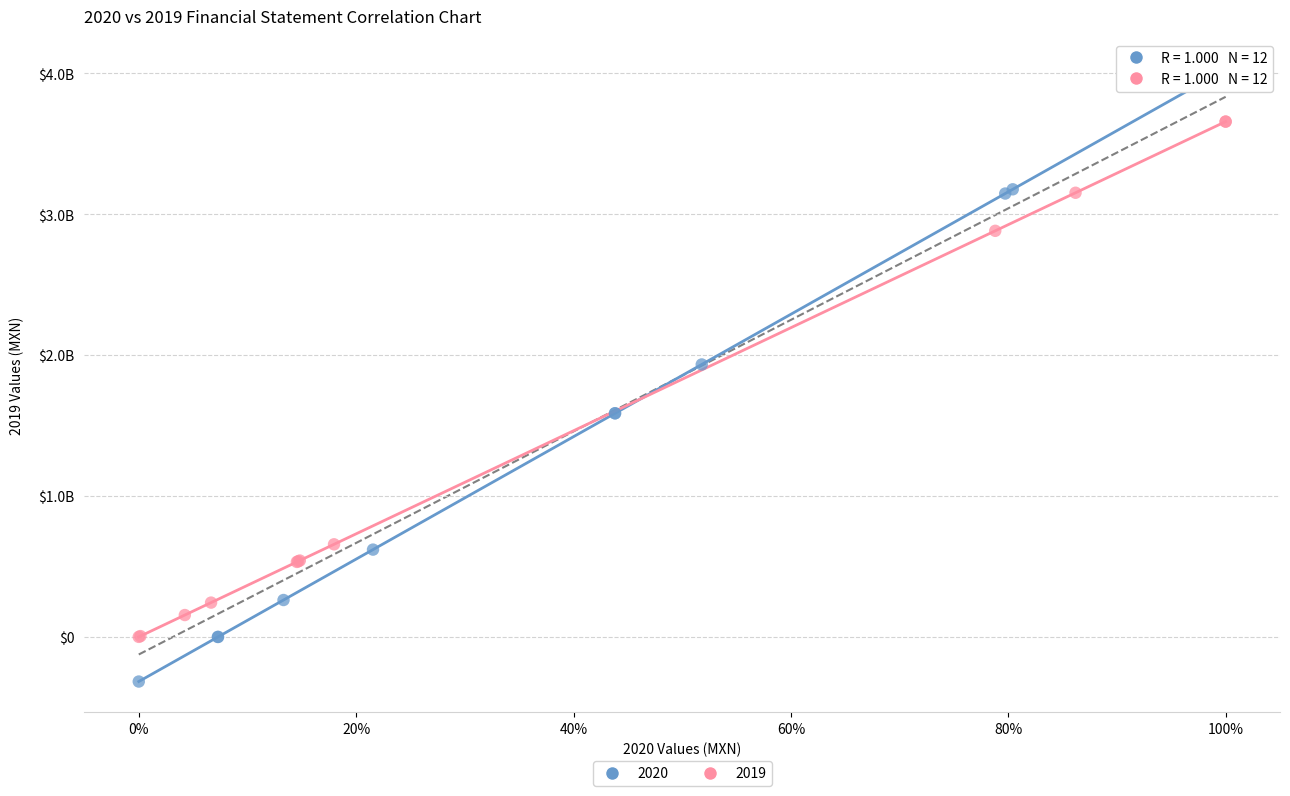

What are all the series names shown in the legend?

2020, 2019